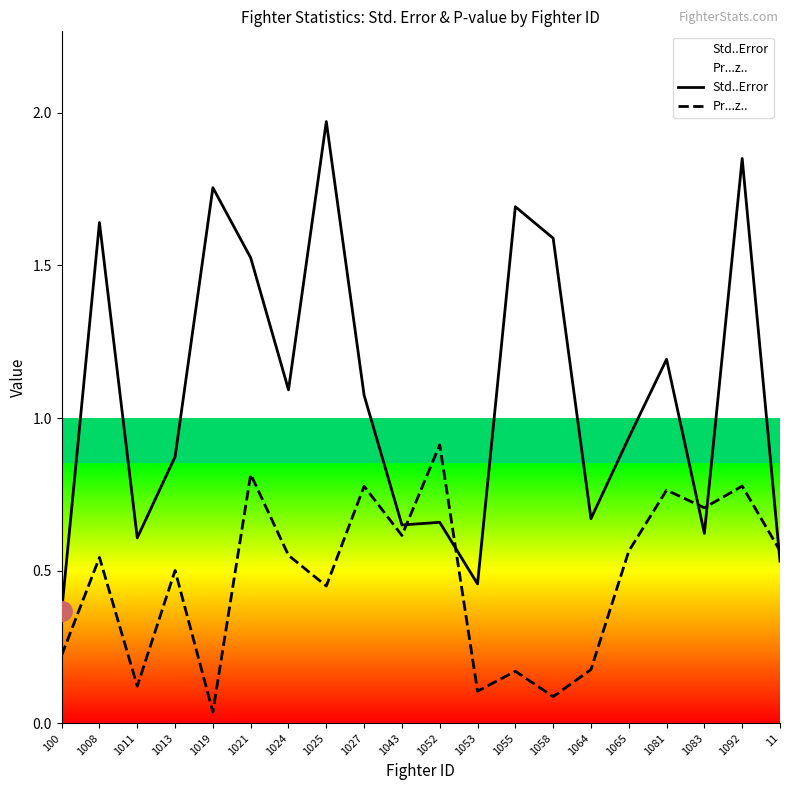

Does the chart display data point markers on the line(s)?

No